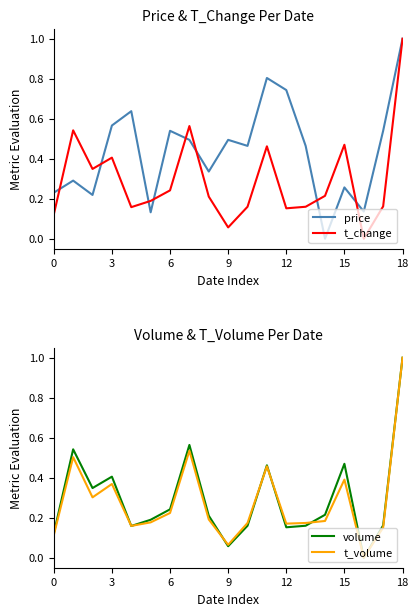

At which category is the sum across all series the highest?

18